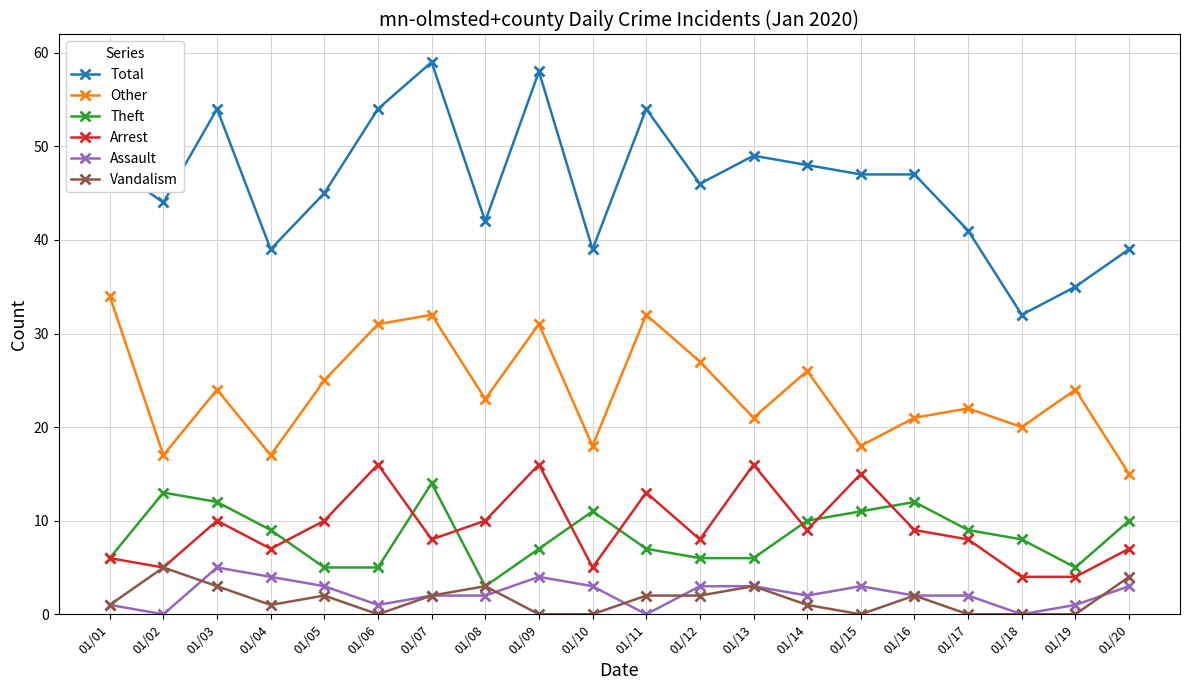

True or false: Vandalism and Assault intersect in this chart.

True